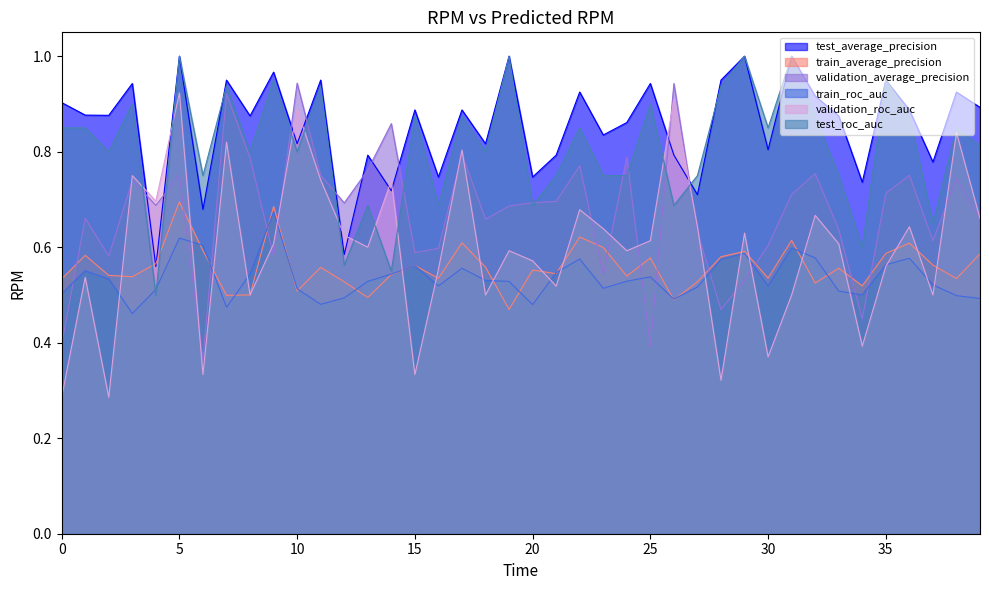

The value of train_roc_auc at 20 is 0.5. True or false?

True